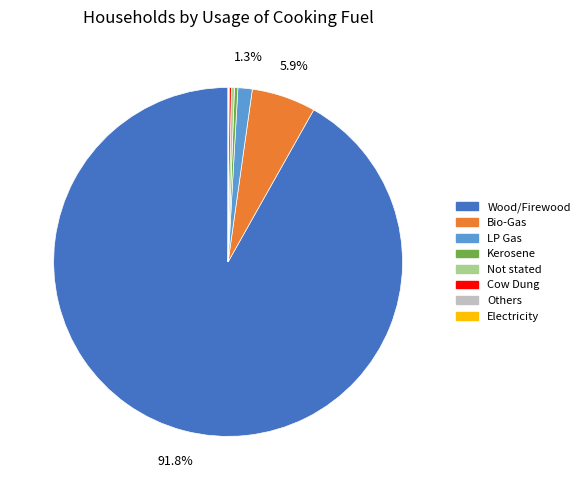

What portion of the pie excludes Bio-Gas?

94.1%